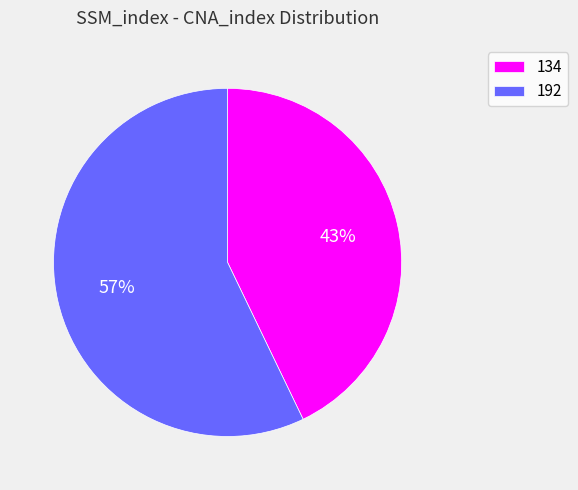

Between 192 and 134, which is larger?

192